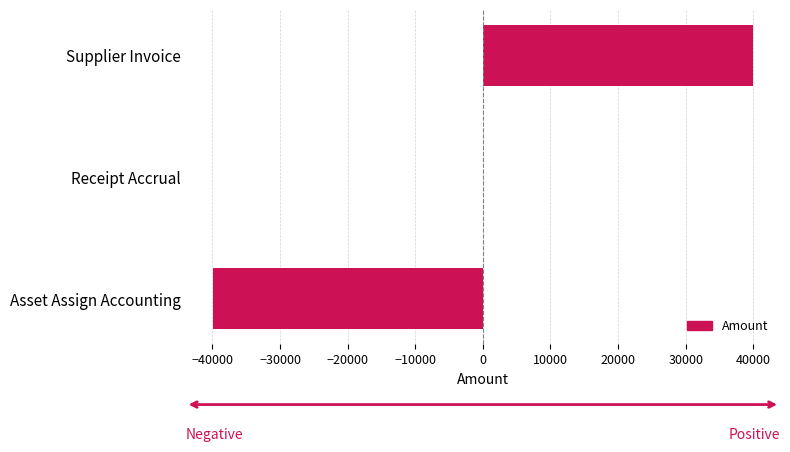

Reading bottom to top, what are all the values shown in this chart?

Asset Assign Accounting=-39948.1	Receipt Accrual=0.0	Supplier Invoice=39948.1